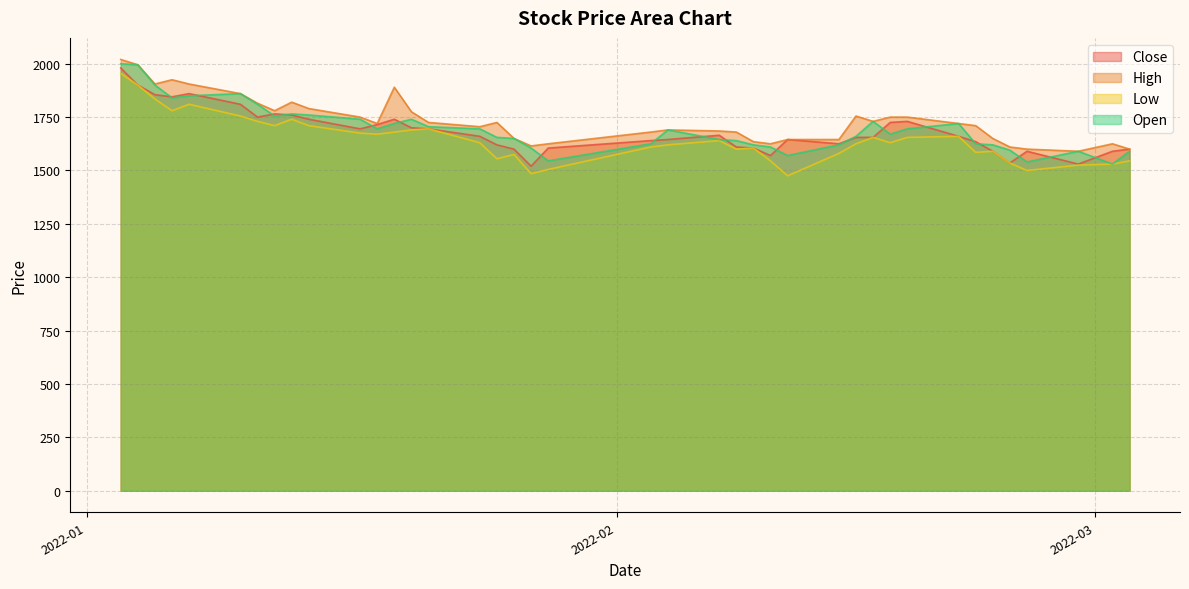

What is the greatest value displayed?

2020